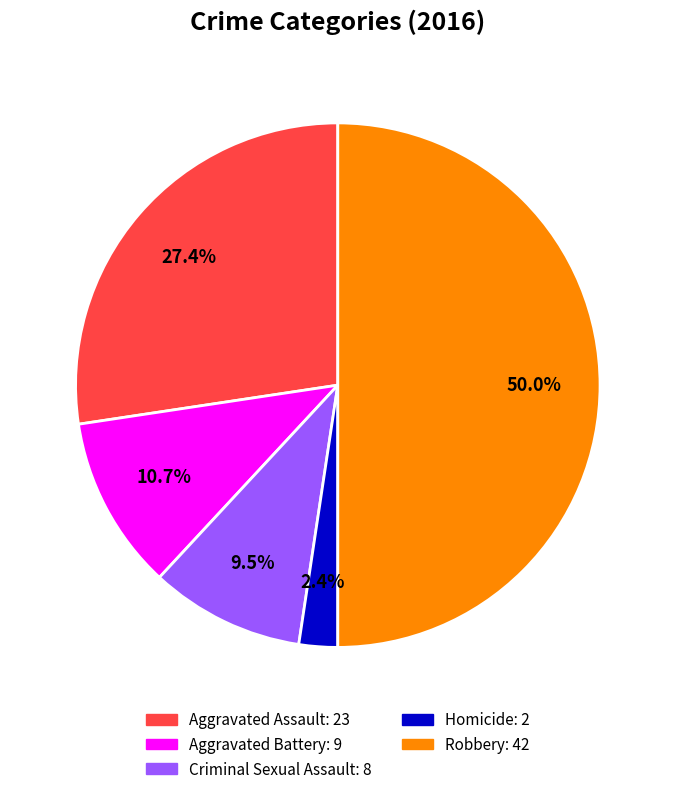

To the nearest percent, what is the difference between the largest and smallest slice percentages?

48%